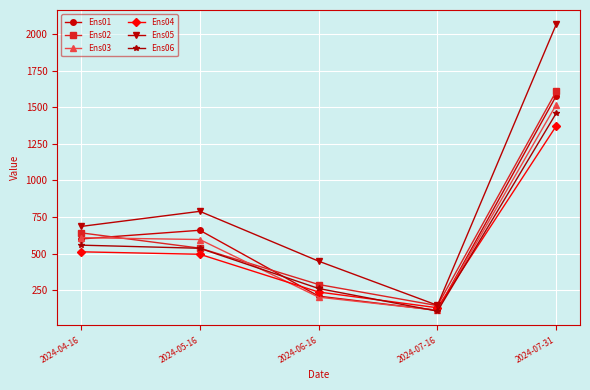

How many values in the Ens01 series exceed 599?

3